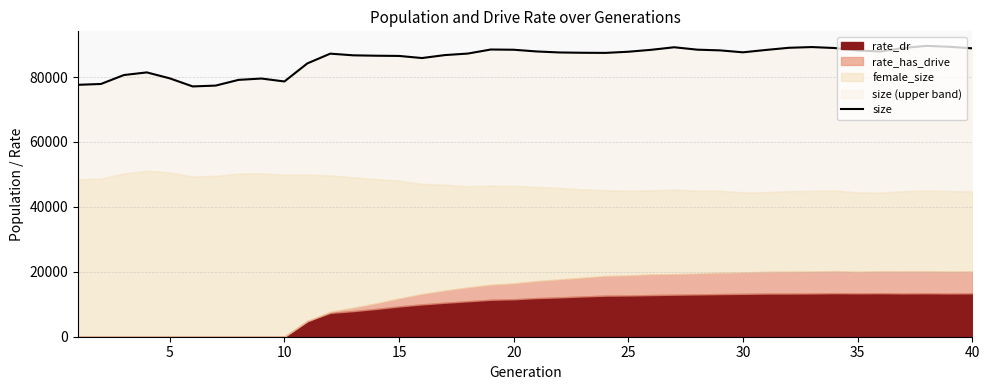

Does the chart display data point markers on the line(s)?

No